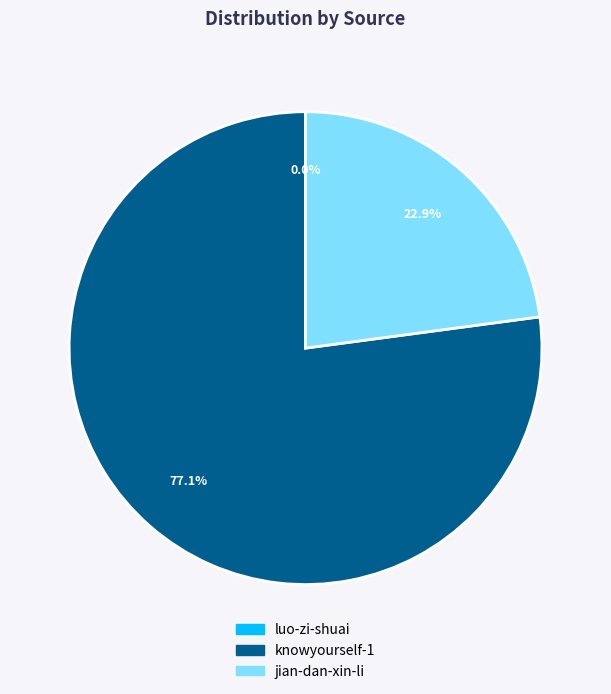

What is the ratio of the value at jian-dan-xin-li to the value at knowyourself-1?

0.3